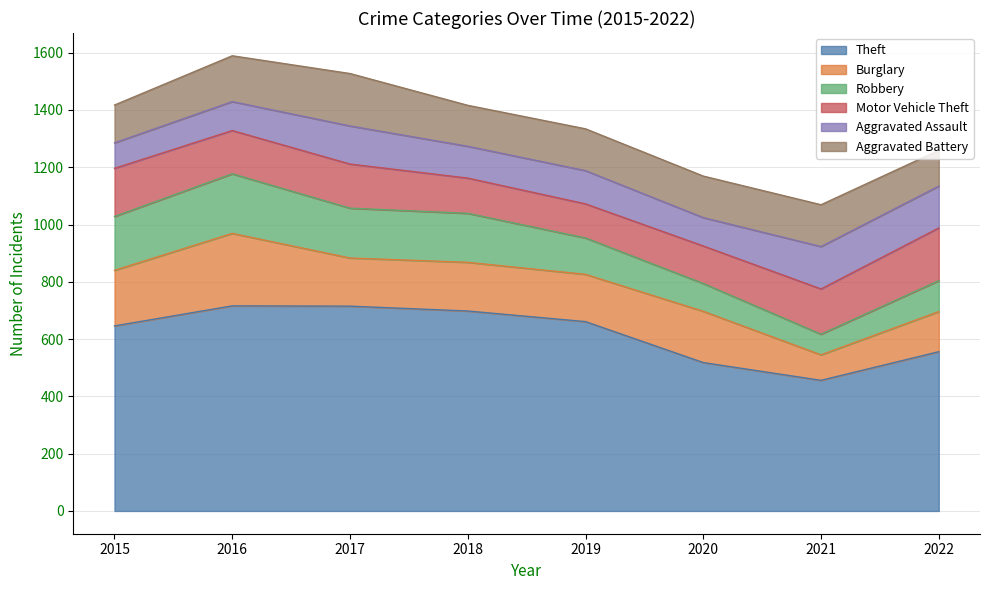

At 2019, list the series in order from smallest to largest.

Aggravated Assault, Motor Vehicle Theft, Robbery, Aggravated Battery, Burglary, Theft